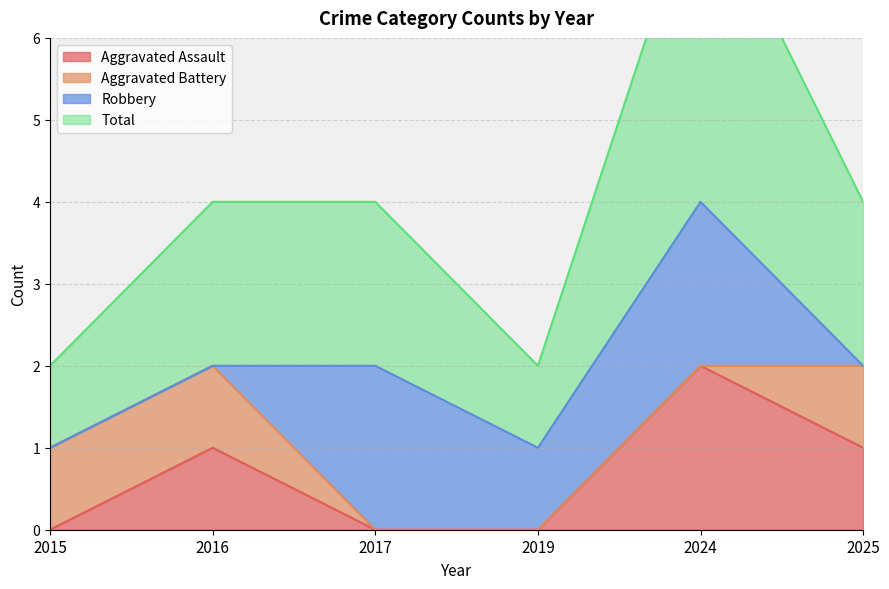

True or false: Aggravated Assault has a value of 0 at 2024.

False